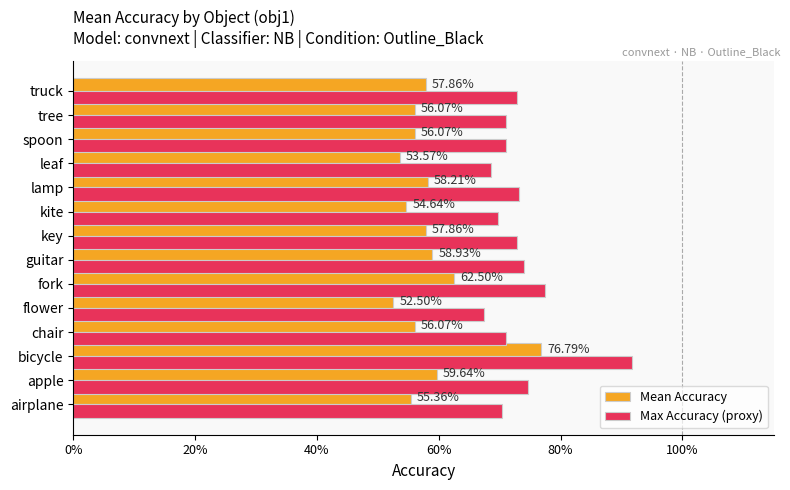

What are all the series names shown in the legend?

Mean Accuracy, Max Accuracy (proxy)